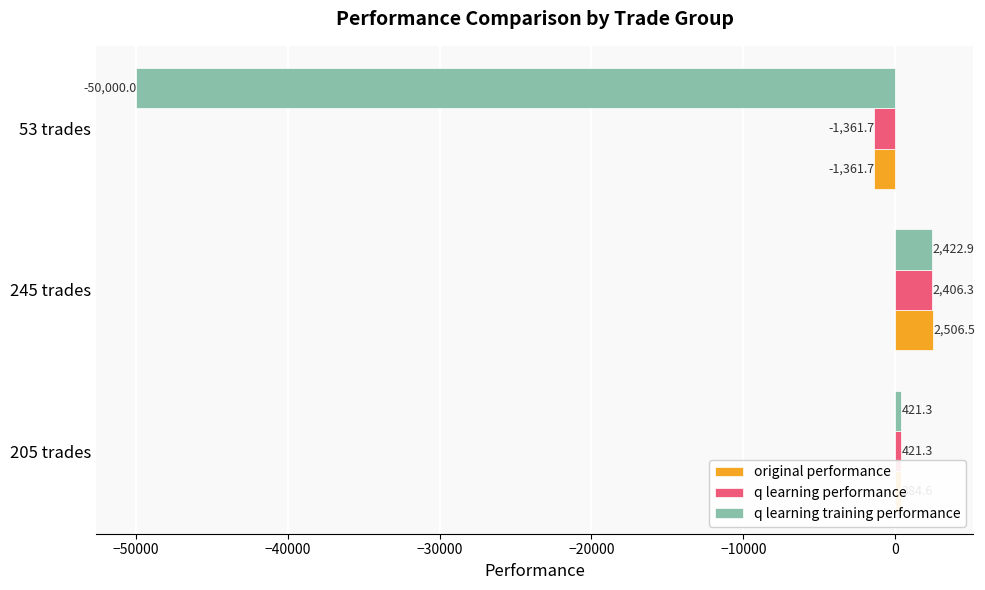

Count the number of data series in this chart.

3